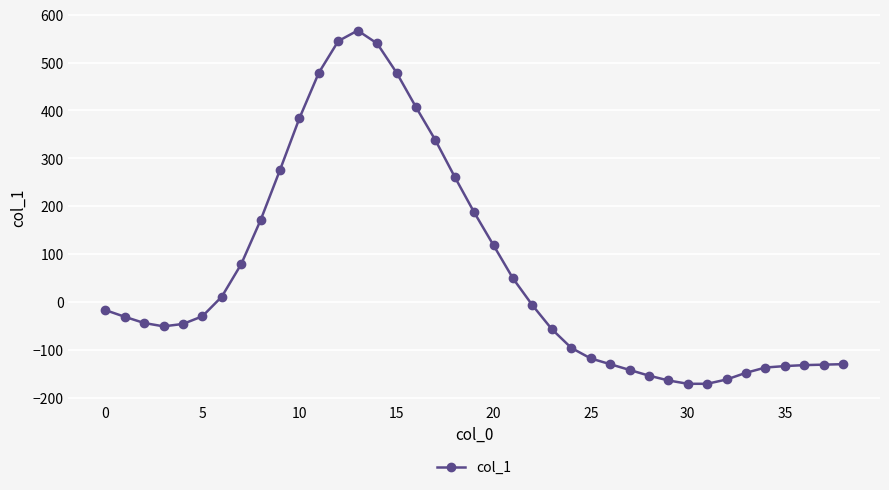

Count the number of data series in this chart.

1